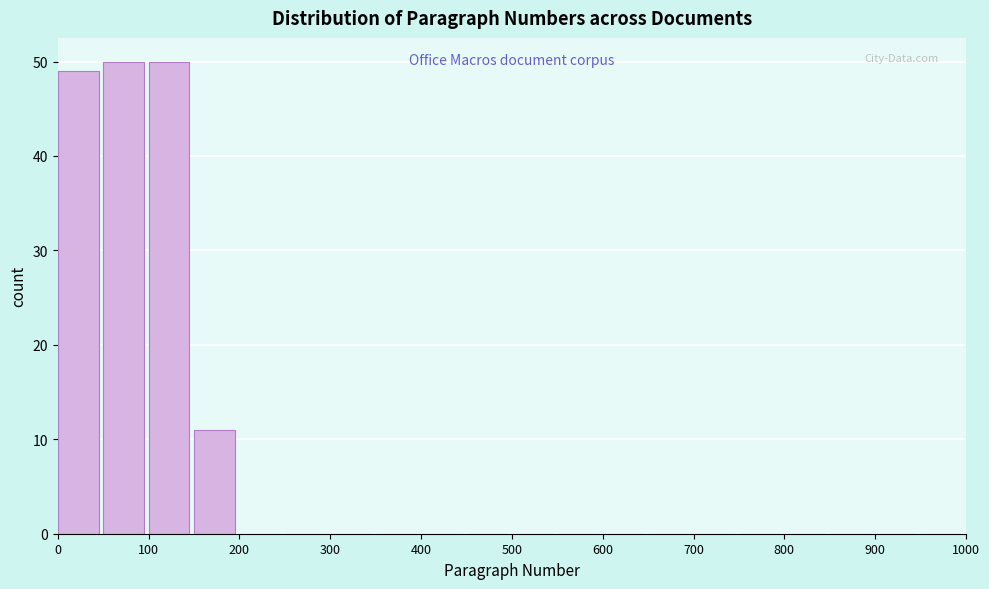

How tall is the bar that spans 0 to 50 on the x-axis? The values are not printed on the chart, so give them approximately, as read against the axis.

49